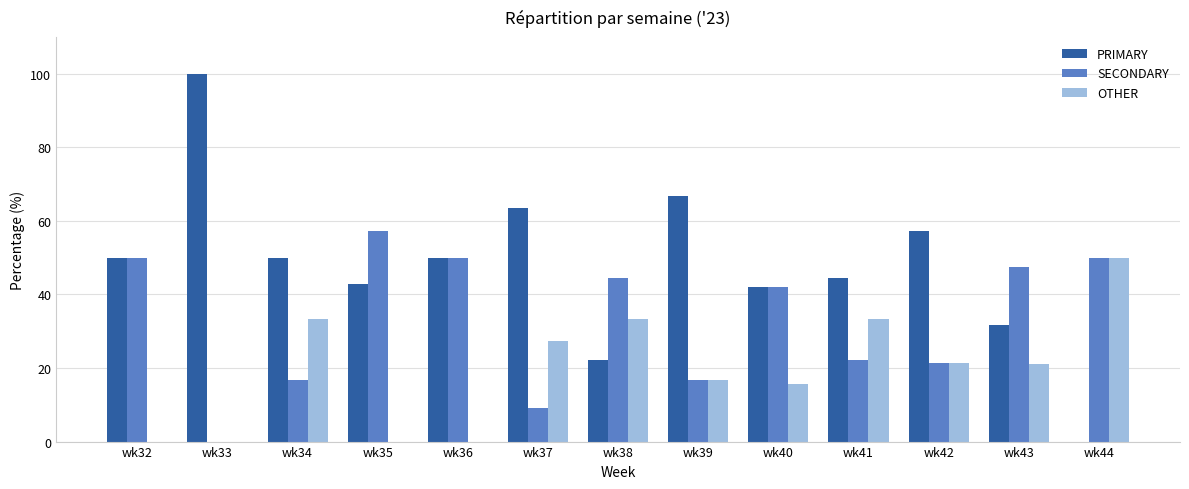

Count the number of data series in this chart.

3